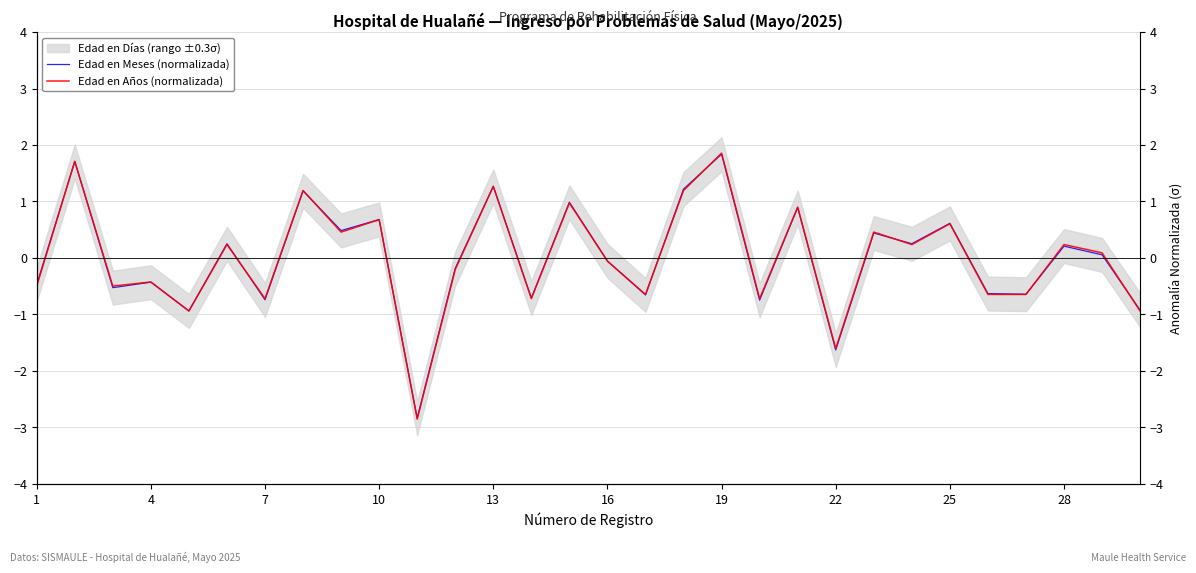

Rank the series by their average value, from lowest to highest.

Edad en Años (normalizada), Edad en Meses (normalizada)